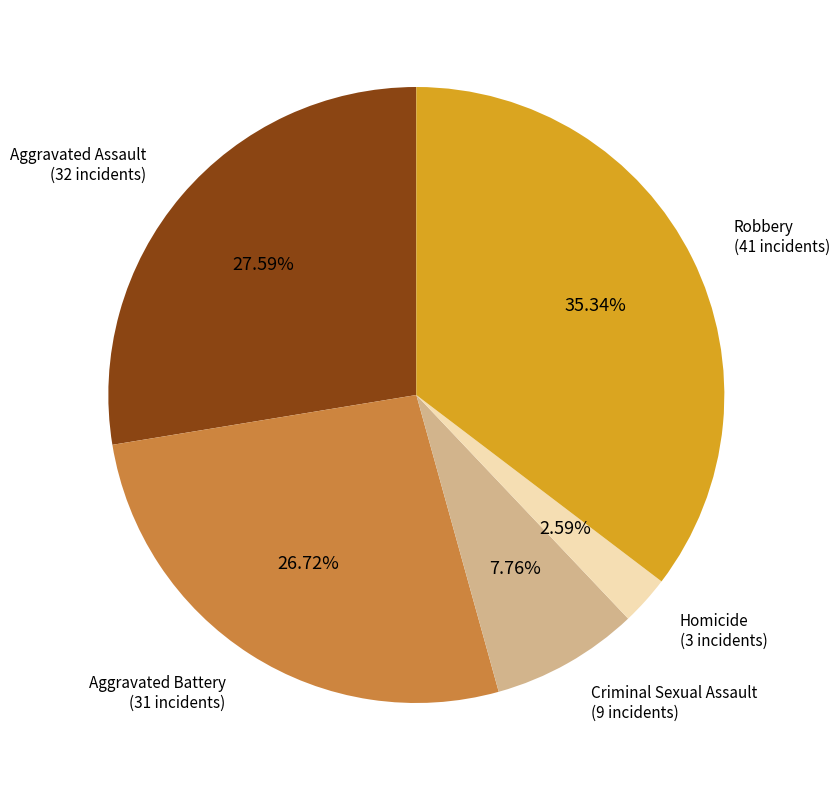

What is the ratio of the value at Criminal Sexual Assault to the value at Aggravated Battery?

0.3